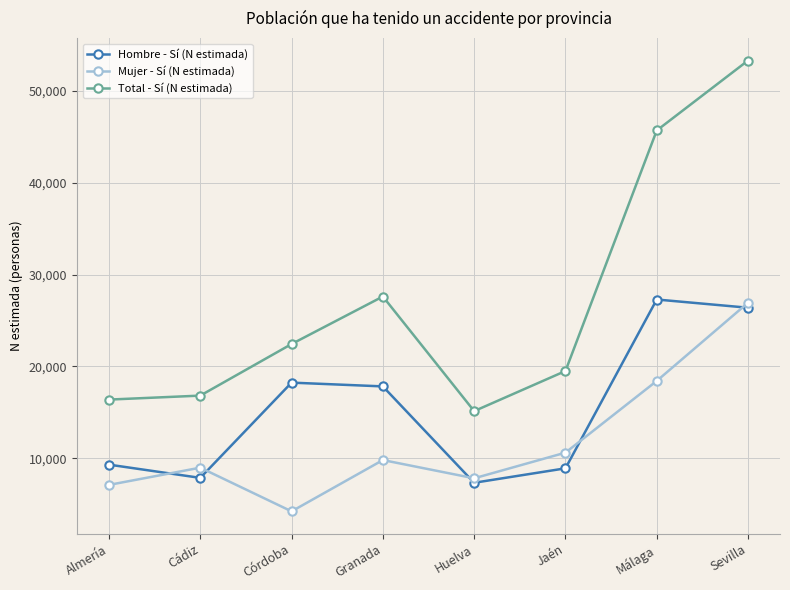

How many intersections are there between Mujer - Sí (N estimada) and Hombre - Sí (N estimada)?

5